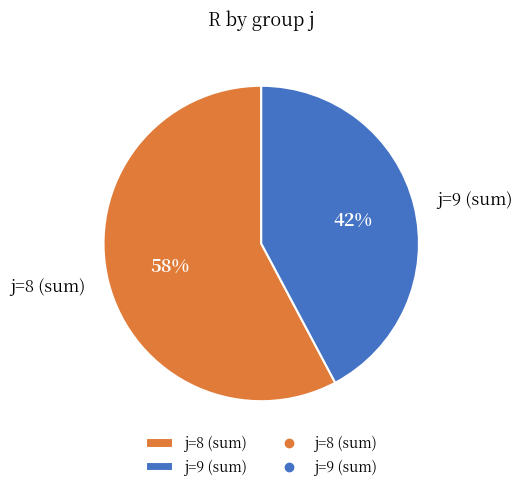

How many slices are in this pie chart?

2